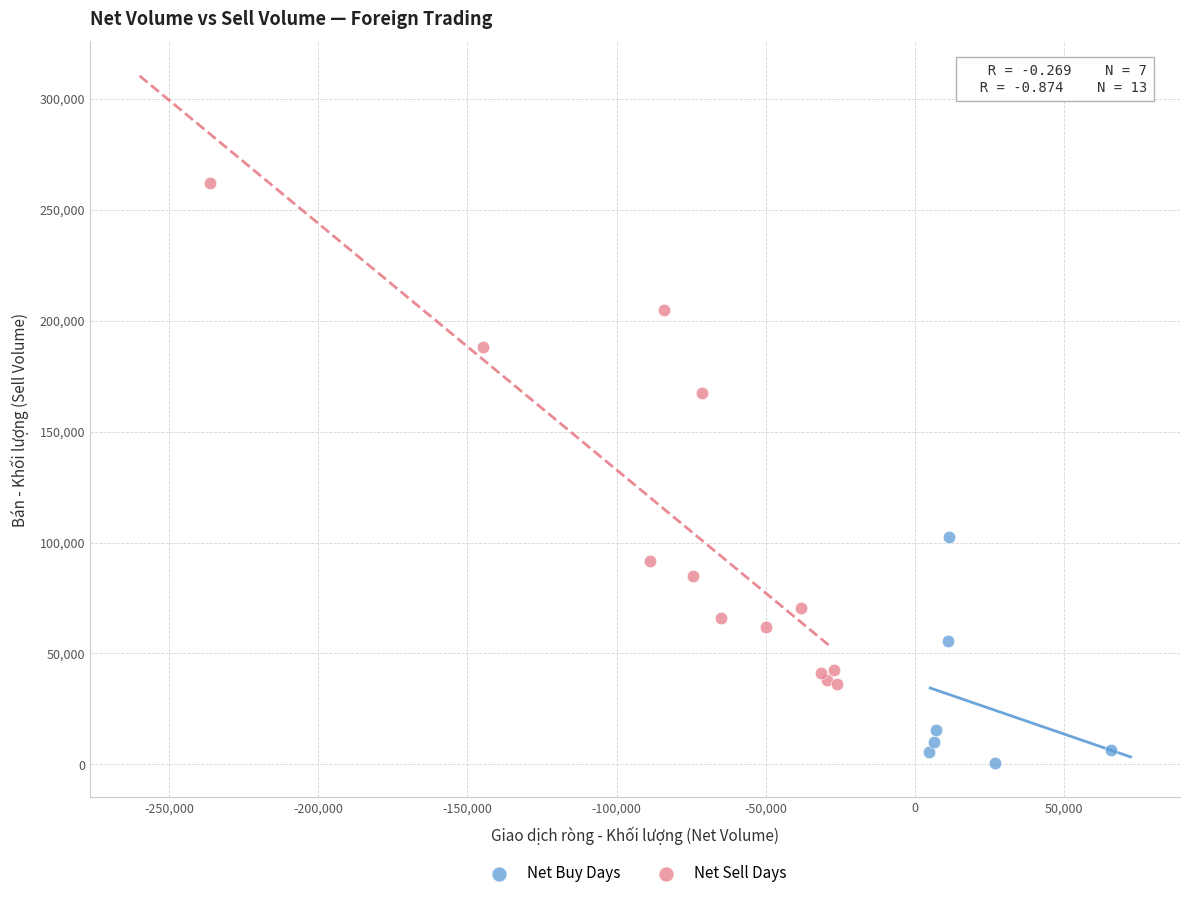

Which series contains the lowest Y value?

Net Buy Days